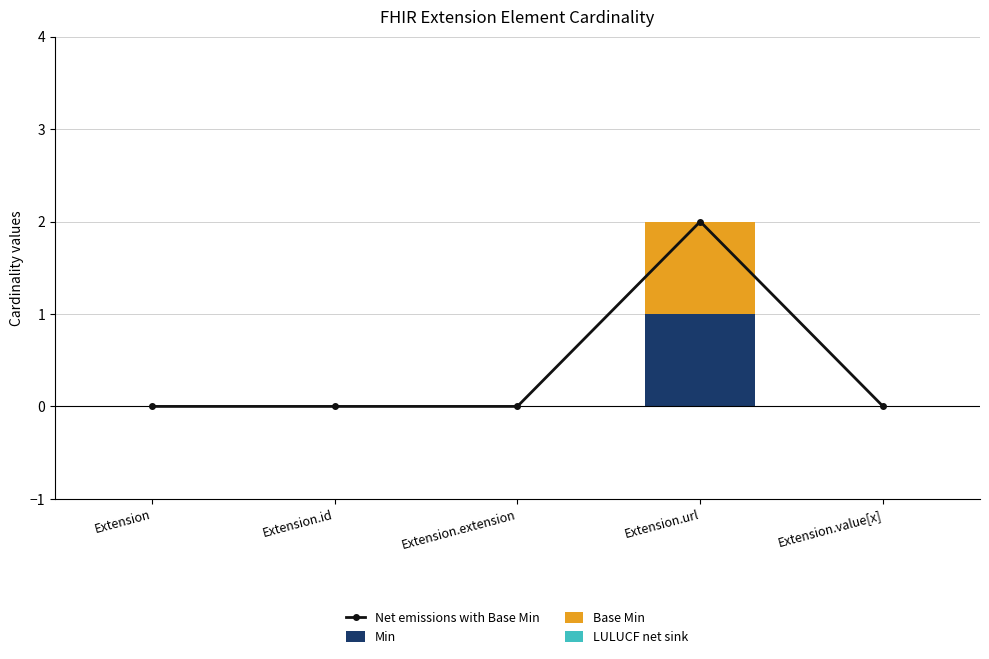

At how many categories does at least one series exceed 1?

1